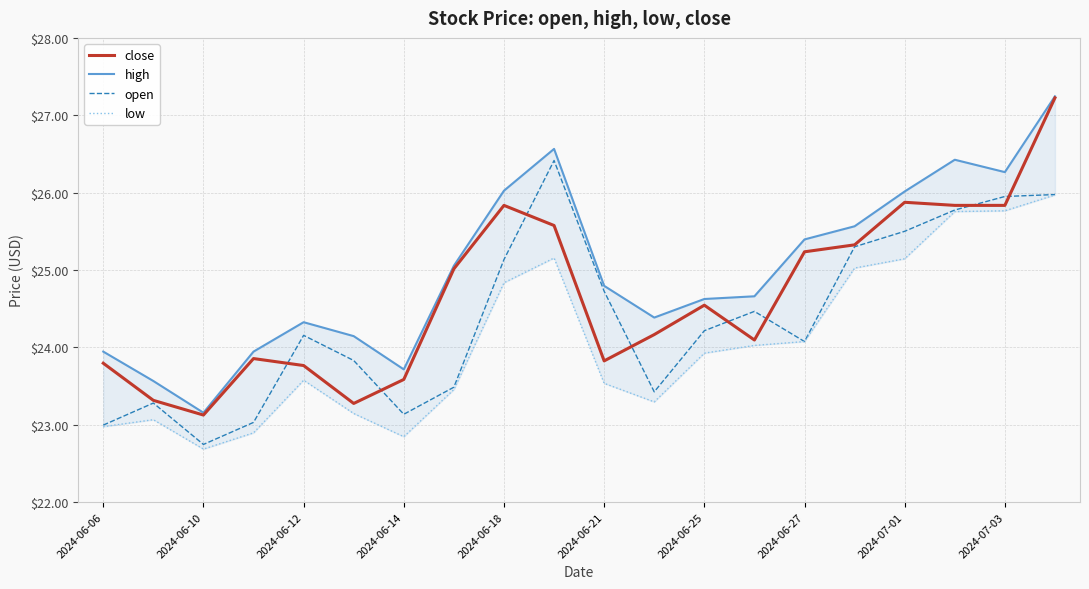

Which series has the largest total across all categories?

high